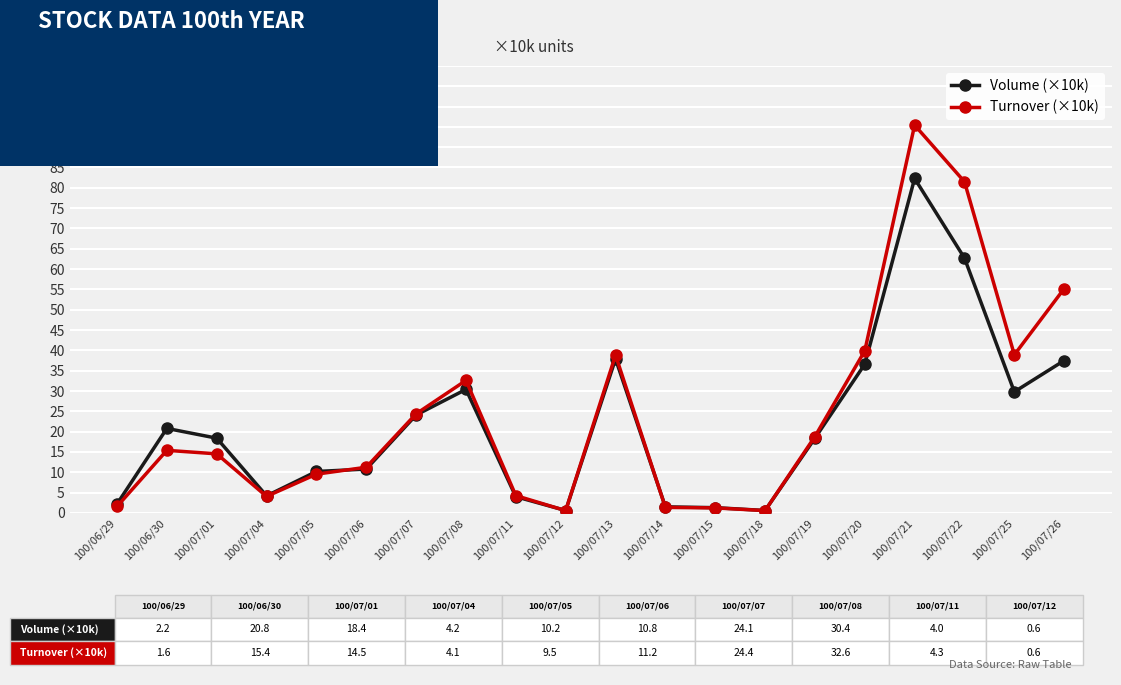

The Turnover (×10k) series shows 32.6 at 100/07/08. True or false?

True